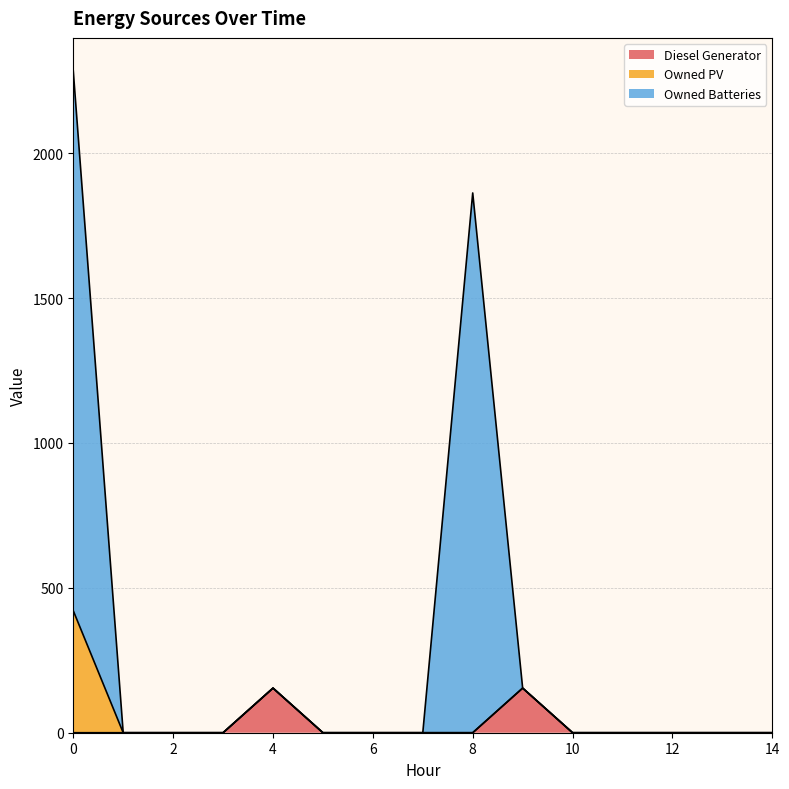

What is the total value across all series at 4?

154.0